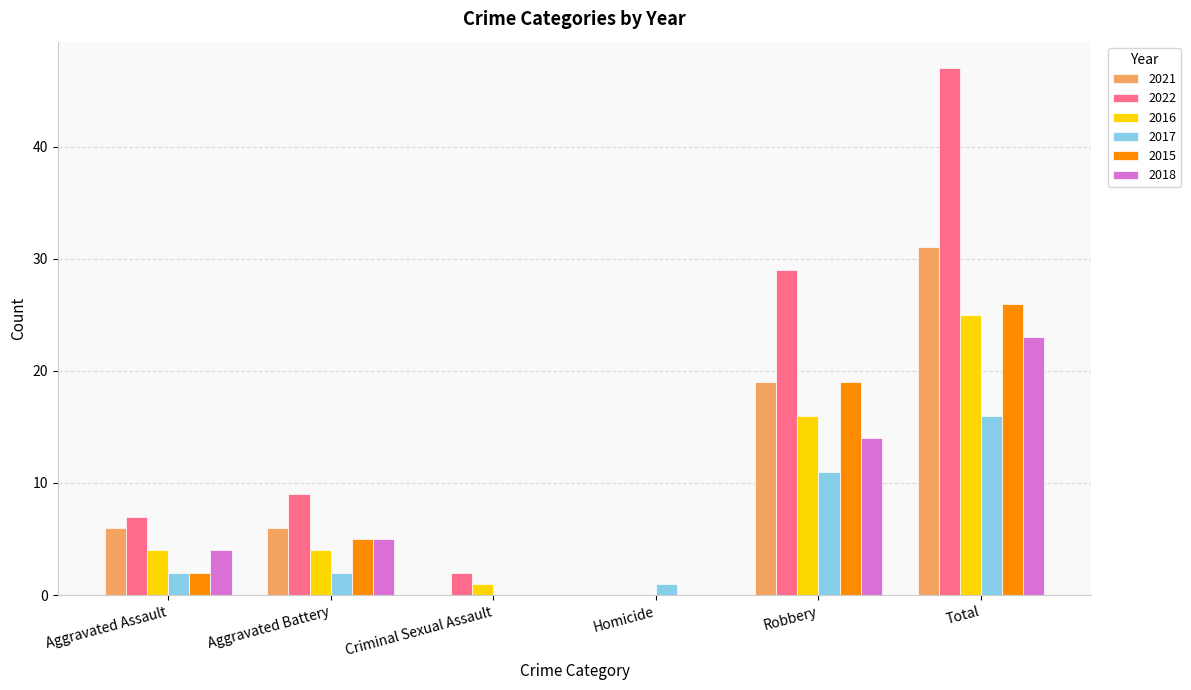

The 2016 series shows 7 at Aggravated Battery. True or false?

False